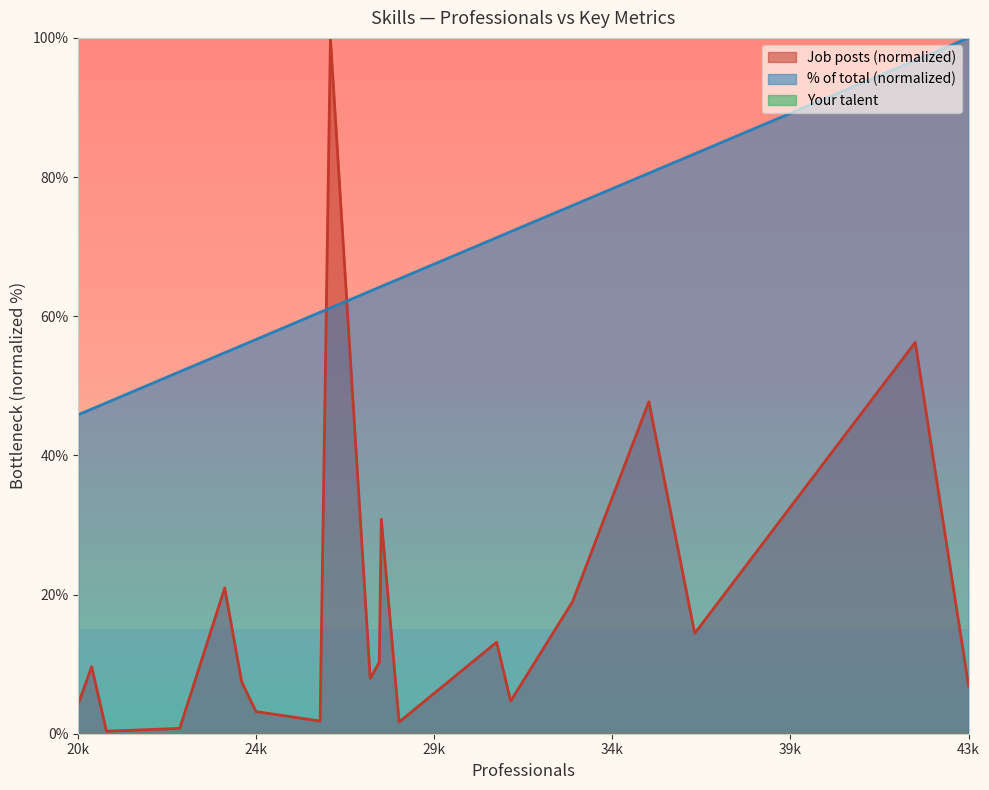

Which series has the largest total across all categories?

% of total (normalized)